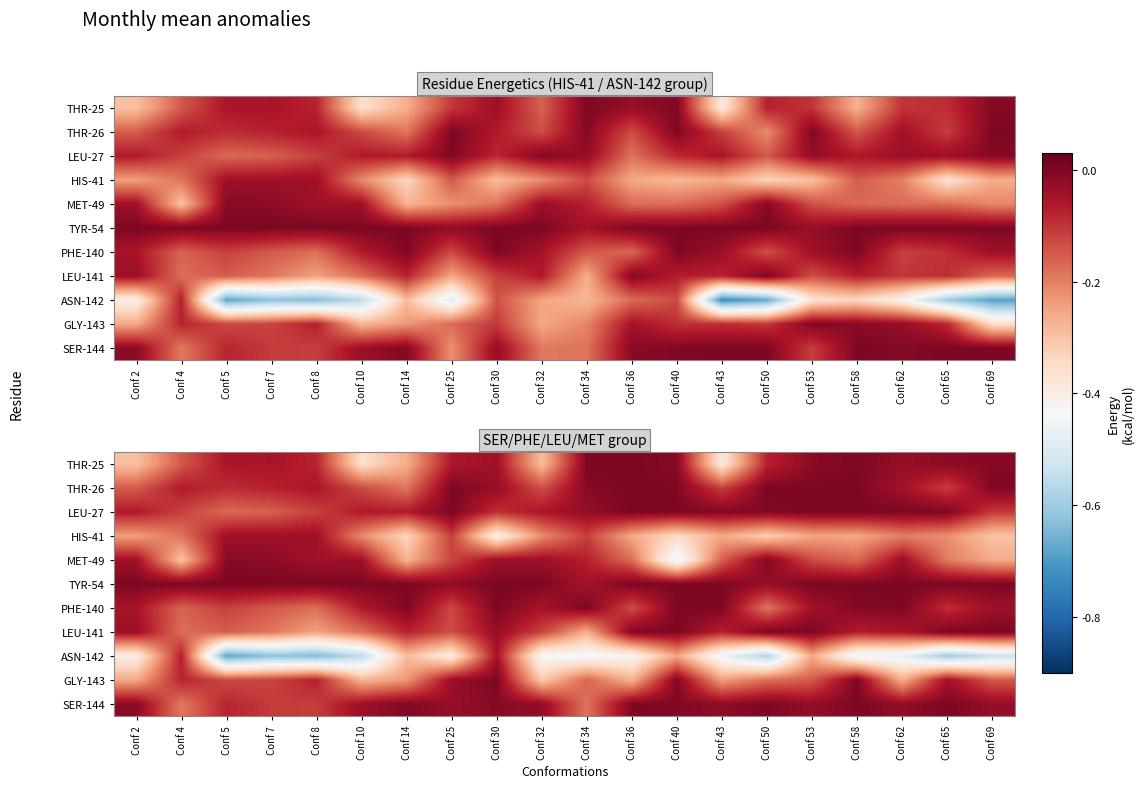

What is the difference between the maximum and minimum values in the ASN-142 series?

0.6